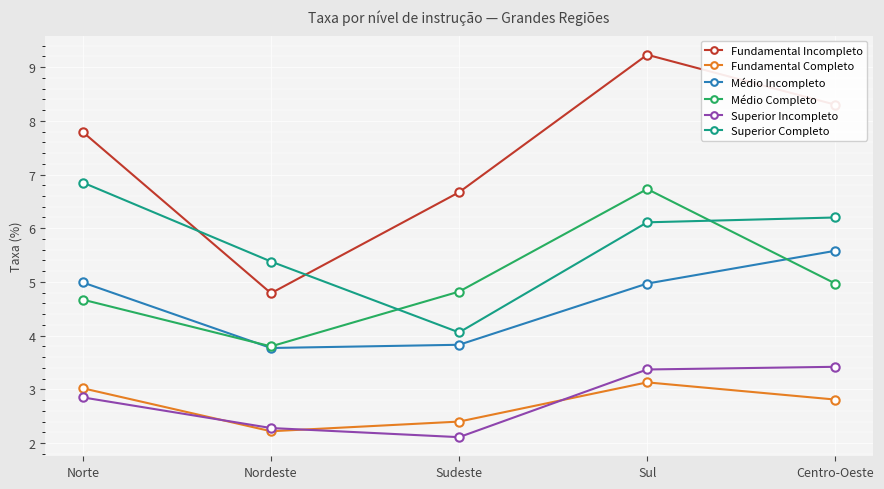

What value does the Superior Incompleto series have at Nordeste?

2.3